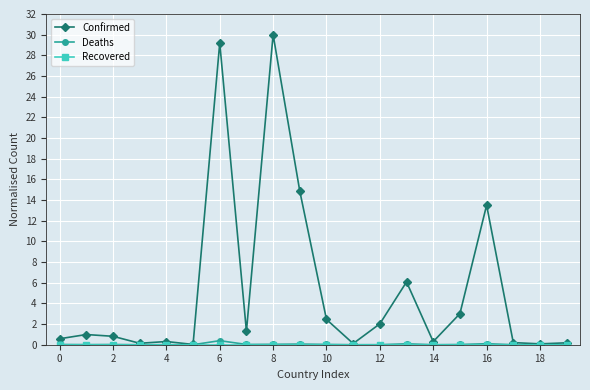

What is the greatest value displayed?

30.0